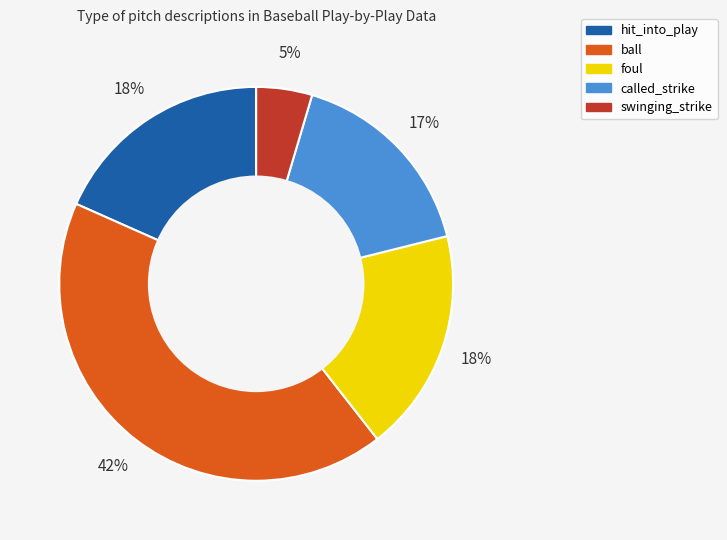

How many slices are in this pie chart?

5